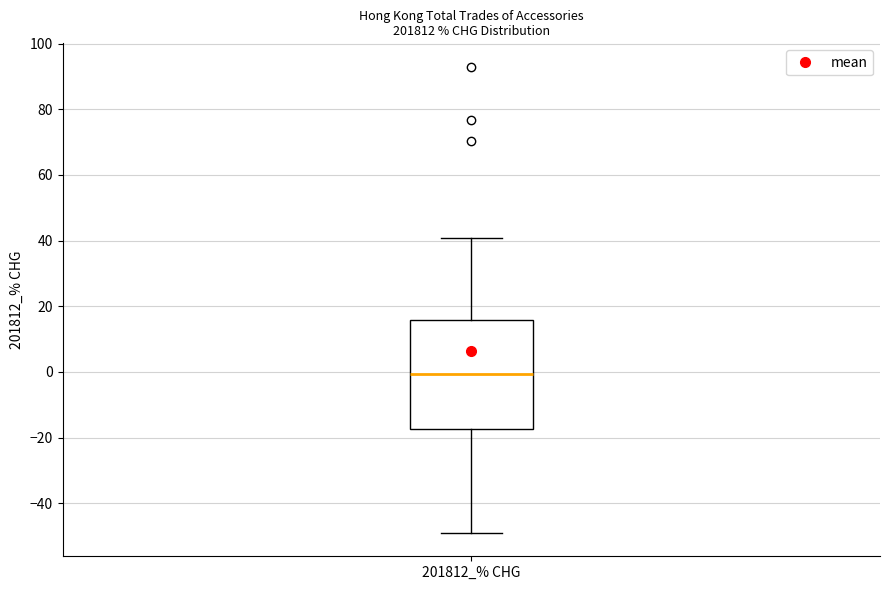

Where is the lower edge of the box for 201812_% CHG on the y-axis? The values are not printed on the chart, so give them approximately, as read against the axis.

-18